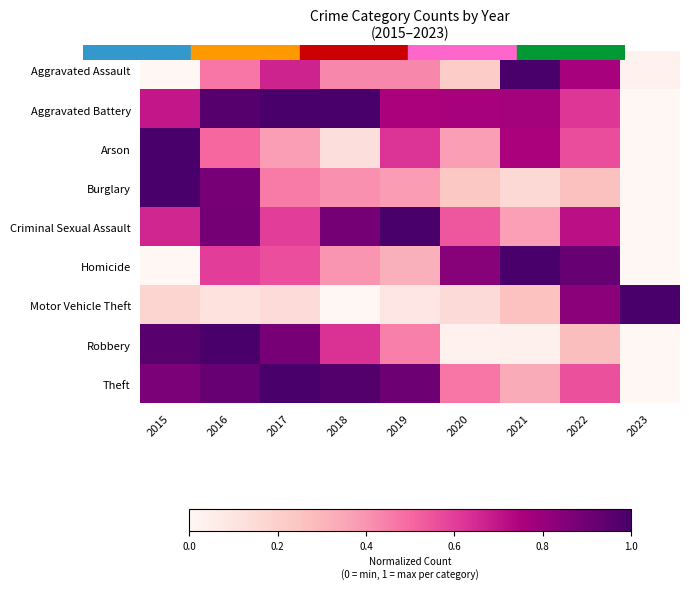

Reading right to left, extract all data points from this chart.

Aggravated Assault: 2023=0.0	2022=0.8	2021=1.0	2020=0.2	2019=0.4	2018=0.4	2017=0.7	2016=0.5	2015=0.0
Aggravated Battery: 2023=0.0	2022=0.6	2021=0.8	2020=0.8	2019=0.8	2018=1.0	2017=1.0	2016=1.0	2015=0.7
Arson: 2023=0.0	2022=0.6	2021=0.8	2020=0.4	2019=0.6	2018=0.1	2017=0.4	2016=0.5	2015=1.0
Burglary: 2023=0.0	2022=0.3	2021=0.2	2020=0.2	2019=0.4	2018=0.4	2017=0.5	2016=0.9	2015=1.0
Criminal Sexual Assault: 2023=0.0	2022=0.7	2021=0.4	2020=0.5	2019=1.0	2018=0.9	2017=0.6	2016=0.9	2015=0.7
Homicide: 2023=0.0	2022=0.9	2021=1.0	2020=0.8	2019=0.3	2018=0.4	2017=0.6	2016=0.6	2015=0.0
Motor Vehicle Theft: 2023=1.0	2022=0.8	2021=0.3	2020=0.2	2019=0.1	2018=0.0	2017=0.1	2016=0.1	2015=0.2
Robbery: 2023=0.0	2022=0.3	2021=0.0	2020=0.0	2019=0.4	2018=0.6	2017=0.9	2016=1.0	2015=1.0
Theft: 2023=0.0	2022=0.6	2021=0.3	2020=0.5	2019=0.9	2018=1.0	2017=1.0	2016=0.9	2015=0.9